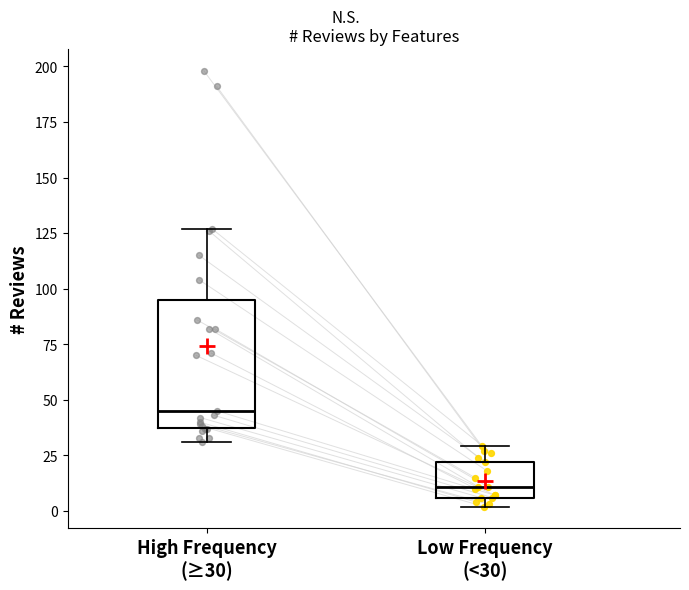

Where is the upper edge of the box for High Frequency (≥30) on the y-axis? The values are not printed on the chart, so give them approximately, as read against the axis.

95